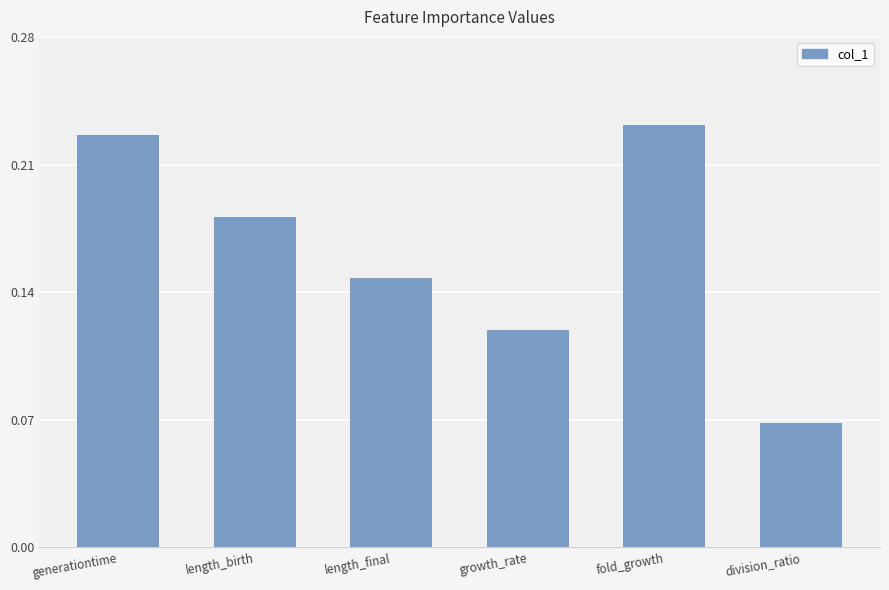

At which category does the chart reach its minimum across all series?

division_ratio